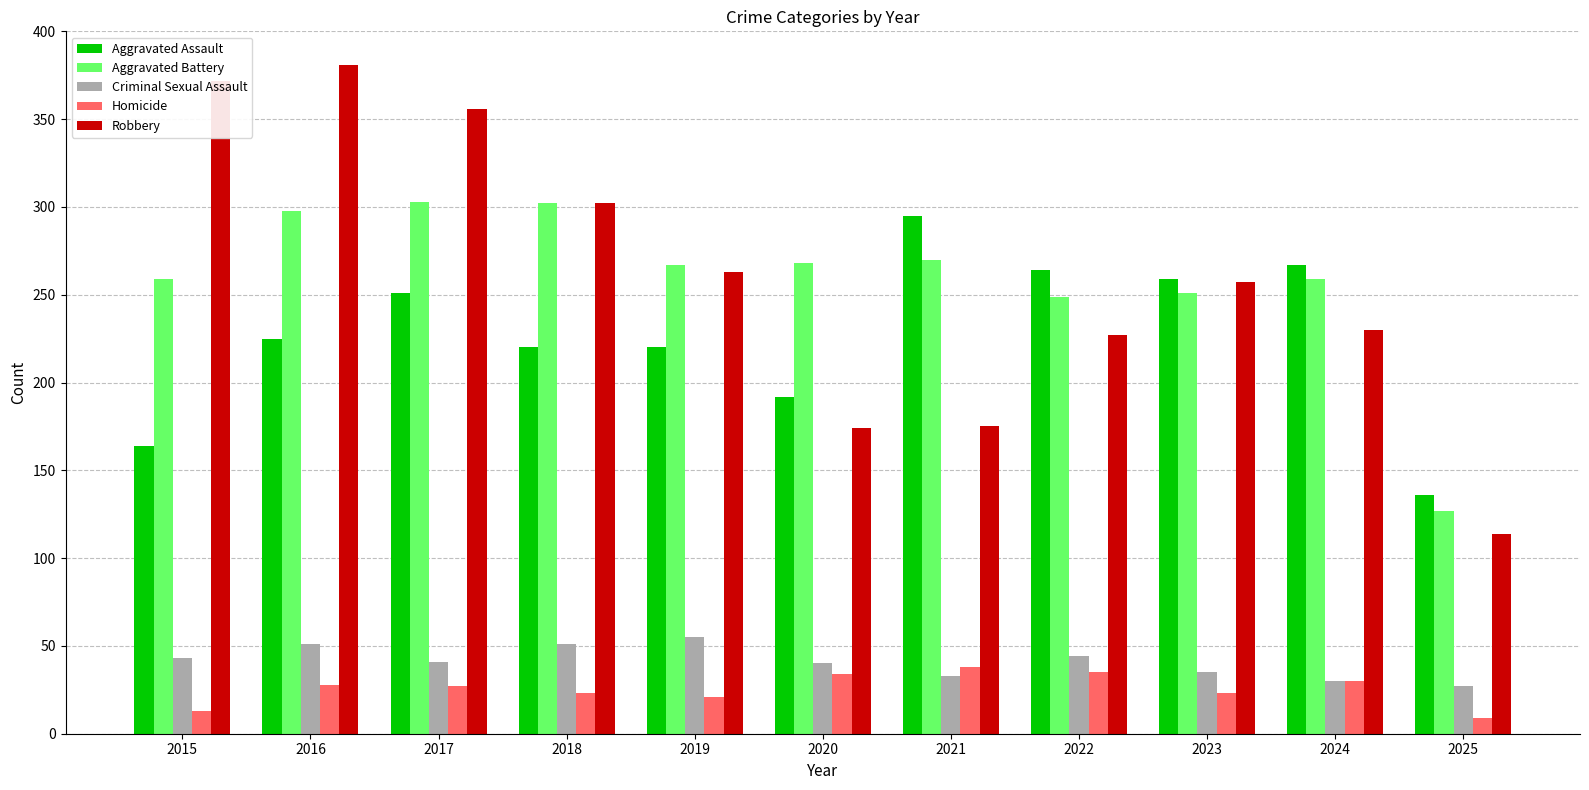

What is the difference between the maximum and second lowest values in the Robbery series?

207